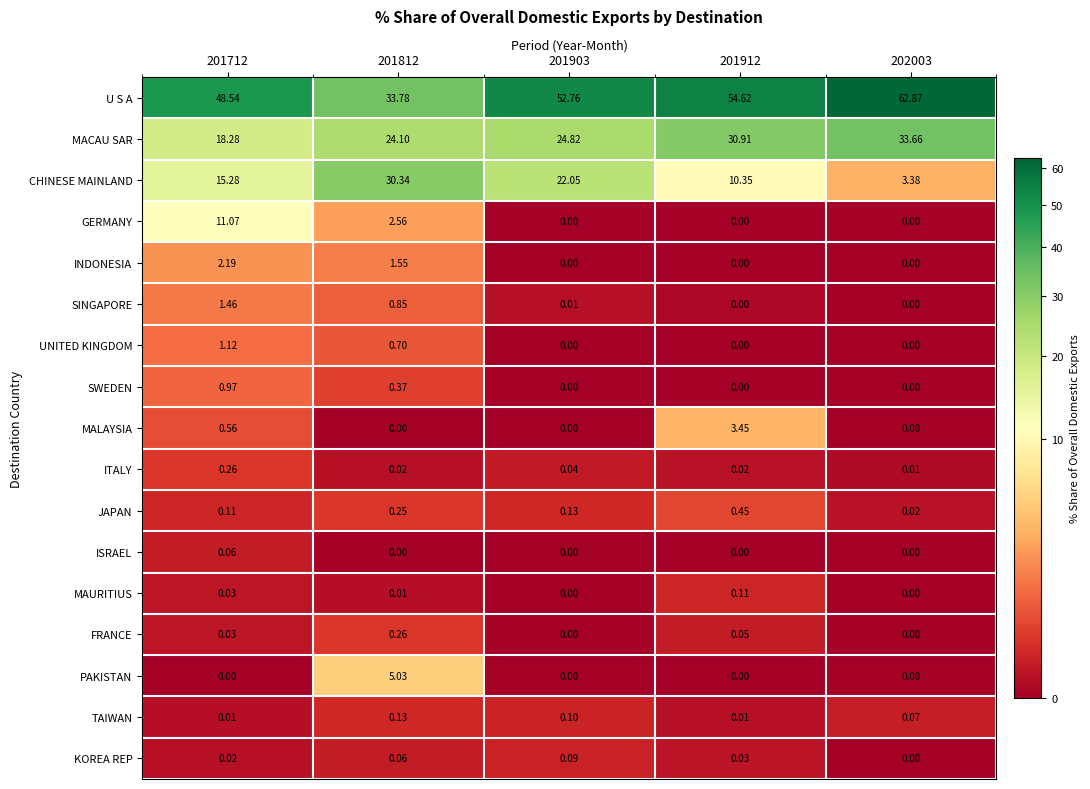

At how many categories does at least one series exceed 51?

3